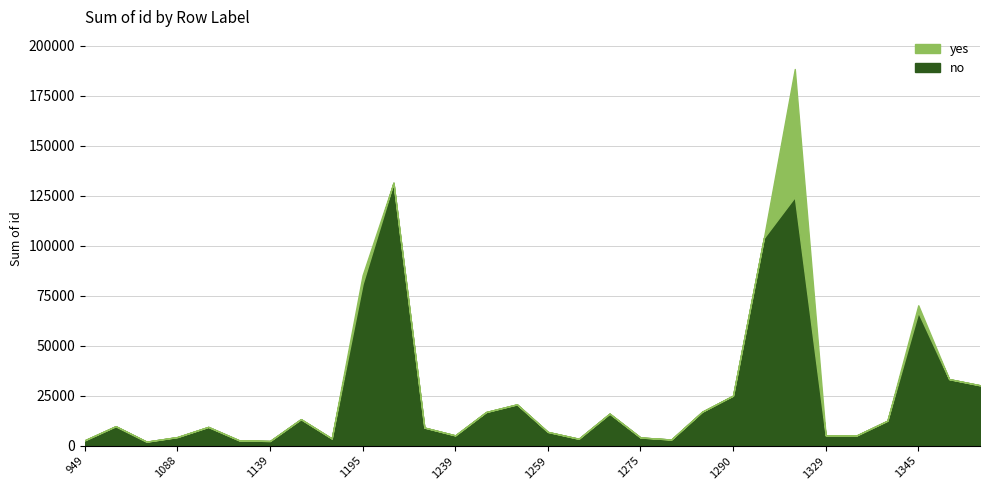

What is the value of the no point at the 15th from the left?

20660